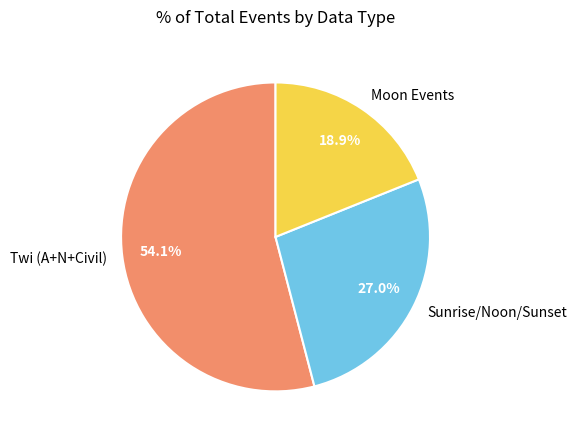

Rank the categories by value from highest to lowest.

Twi (A+N+Civil), Sunrise/Noon/Sunset, Moon Events